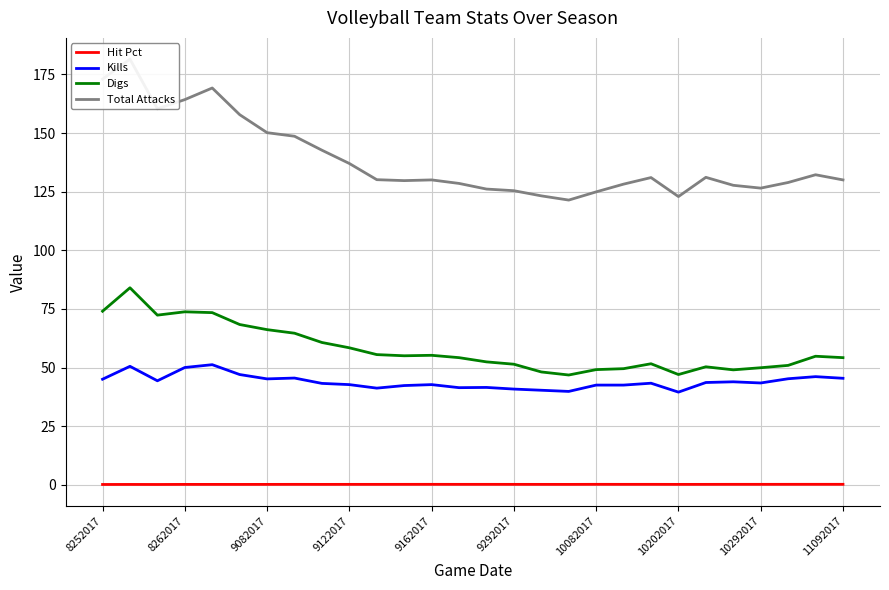

True or false: Hit Pct and Digs intersect in this chart.

False